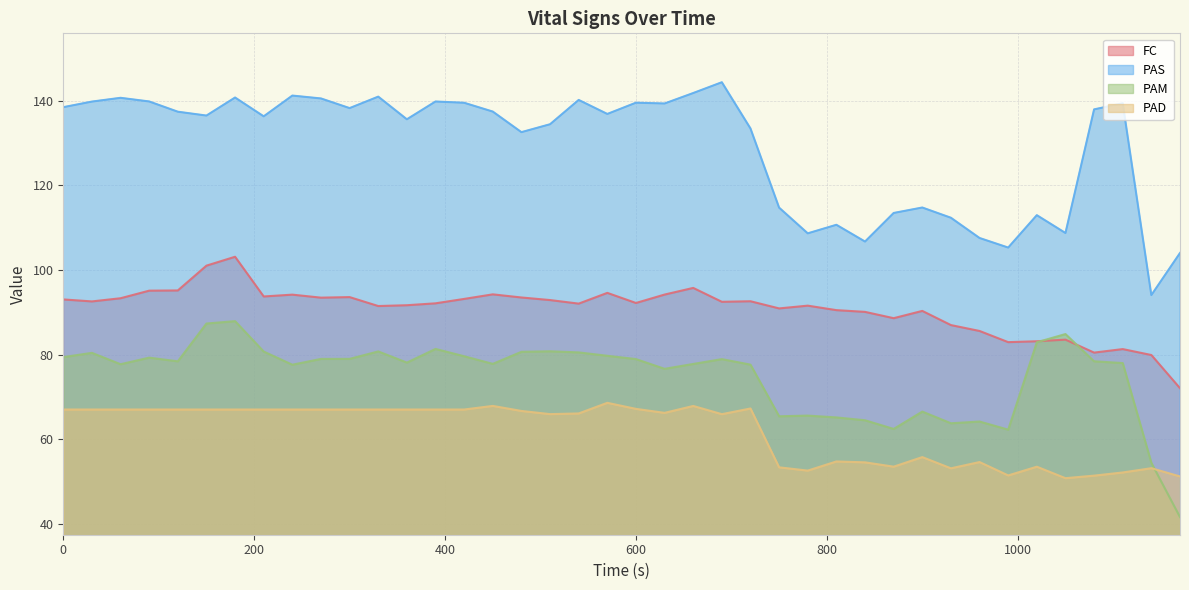

What is the spread (max minus min) of values at 1170?

62.4